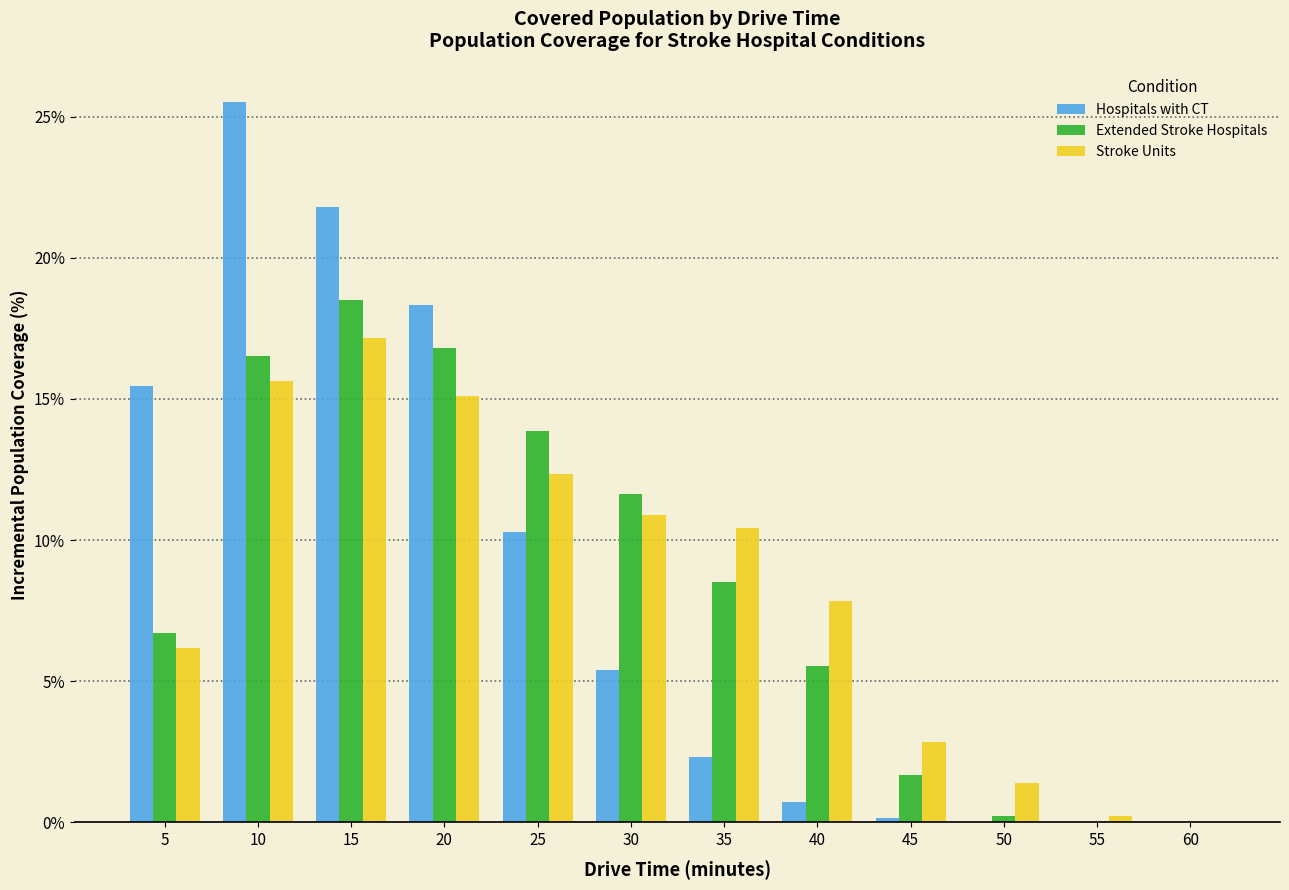

At which label does Stroke Units first exceed 10?

10